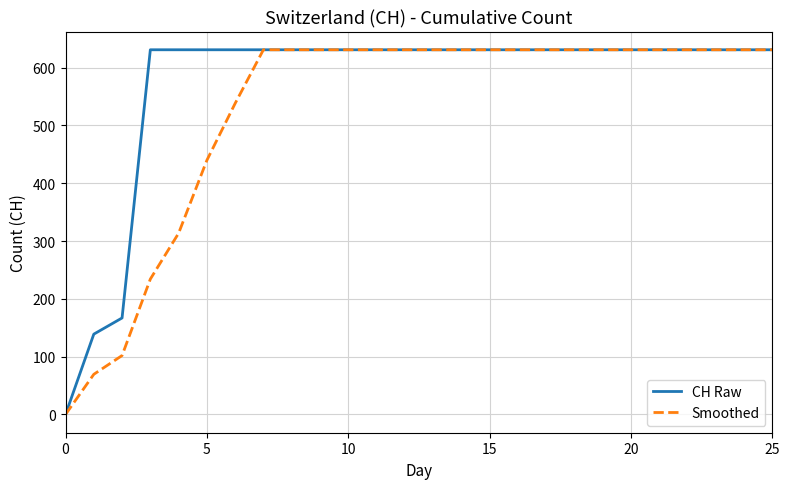

What is the sum of all Smoothed values?

13686.4